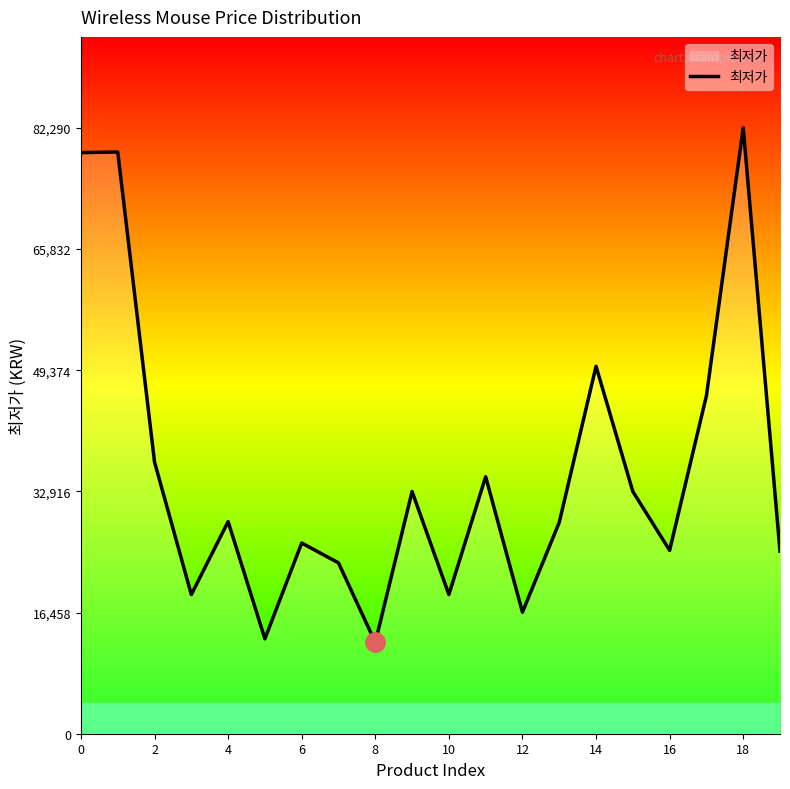

What is the difference between the maximum and minimum values?

69890